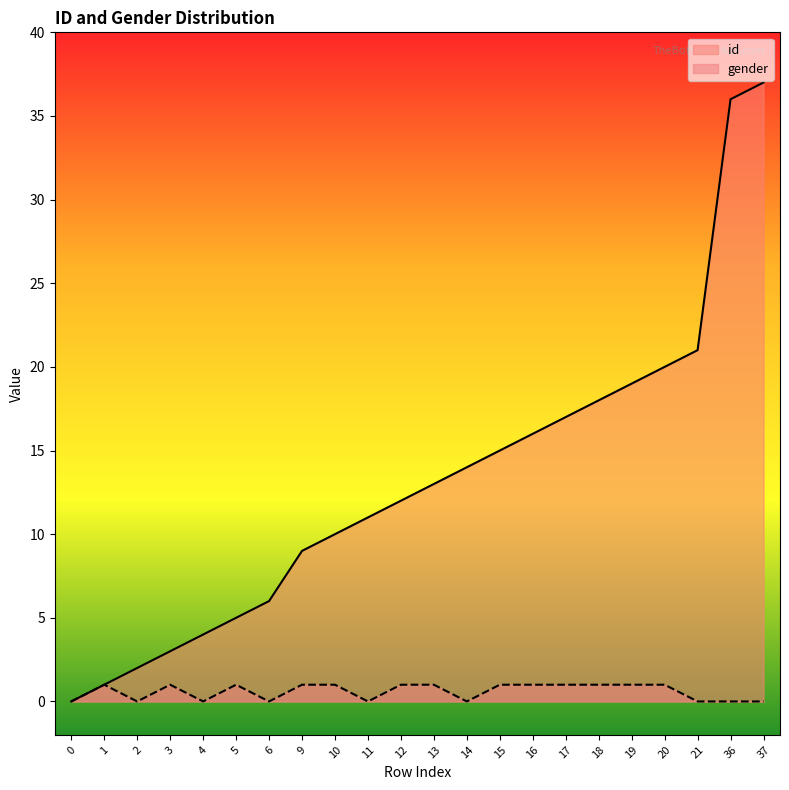

Reading right to left, extract all data points from this chart.

id: 37=37	36=36	21=21	20=20	19=19	18=18	17=17	16=16	15=15	14=14	13=13	12=12	11=11	10=10	9=9	6=6	5=5	4=4	3=3	2=2	1=1	0=0
gender: 37=0	36=0	21=0	20=1	19=1	18=1	17=1	16=1	15=1	14=0	13=1	12=1	11=0	10=1	9=1	6=0	5=1	4=0	3=1	2=0	1=1	0=0